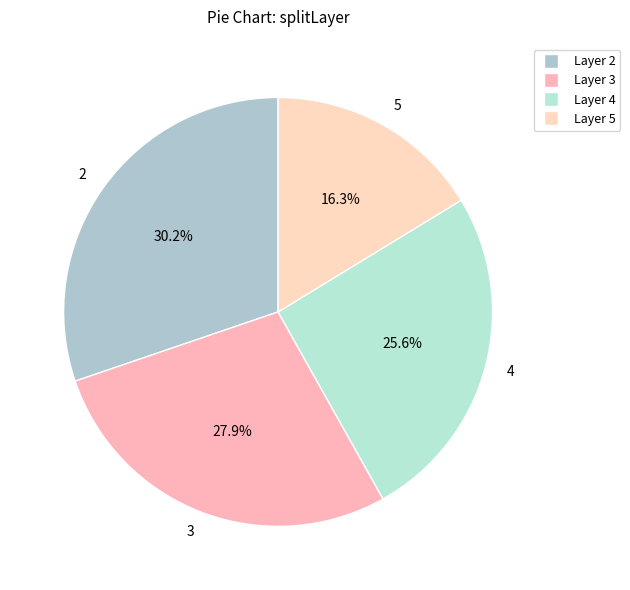

Does any single category account for the majority?

No